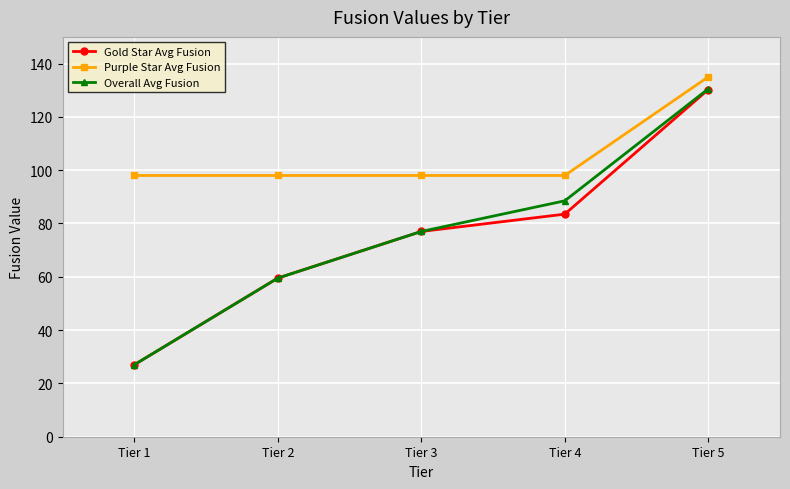

The Purple Star Avg Fusion series shows 41.8 at Tier 3. True or false?

False